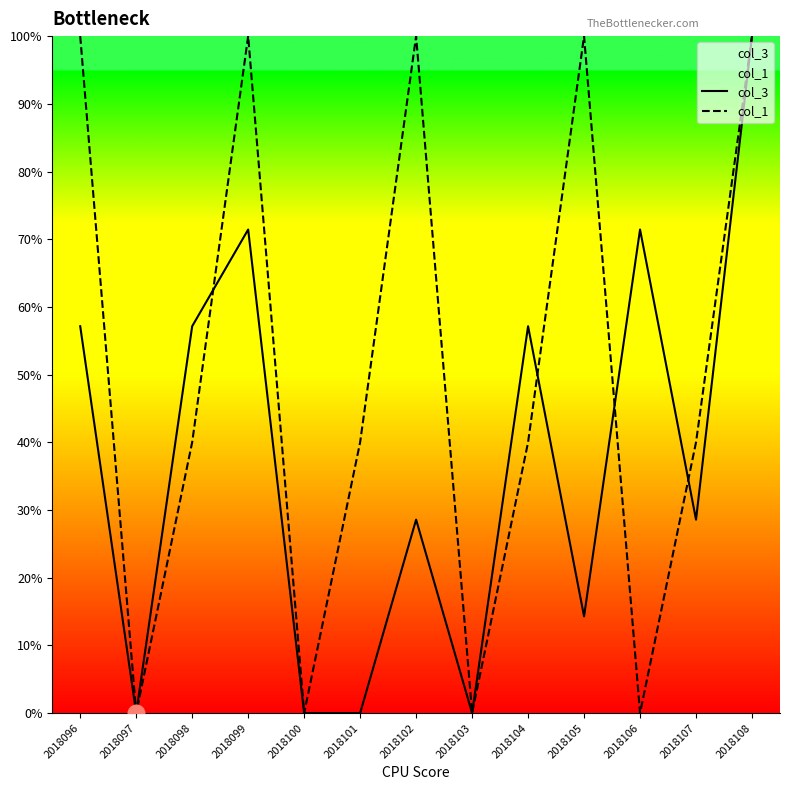

Count the col_1 values in the range 0 to 100.

13